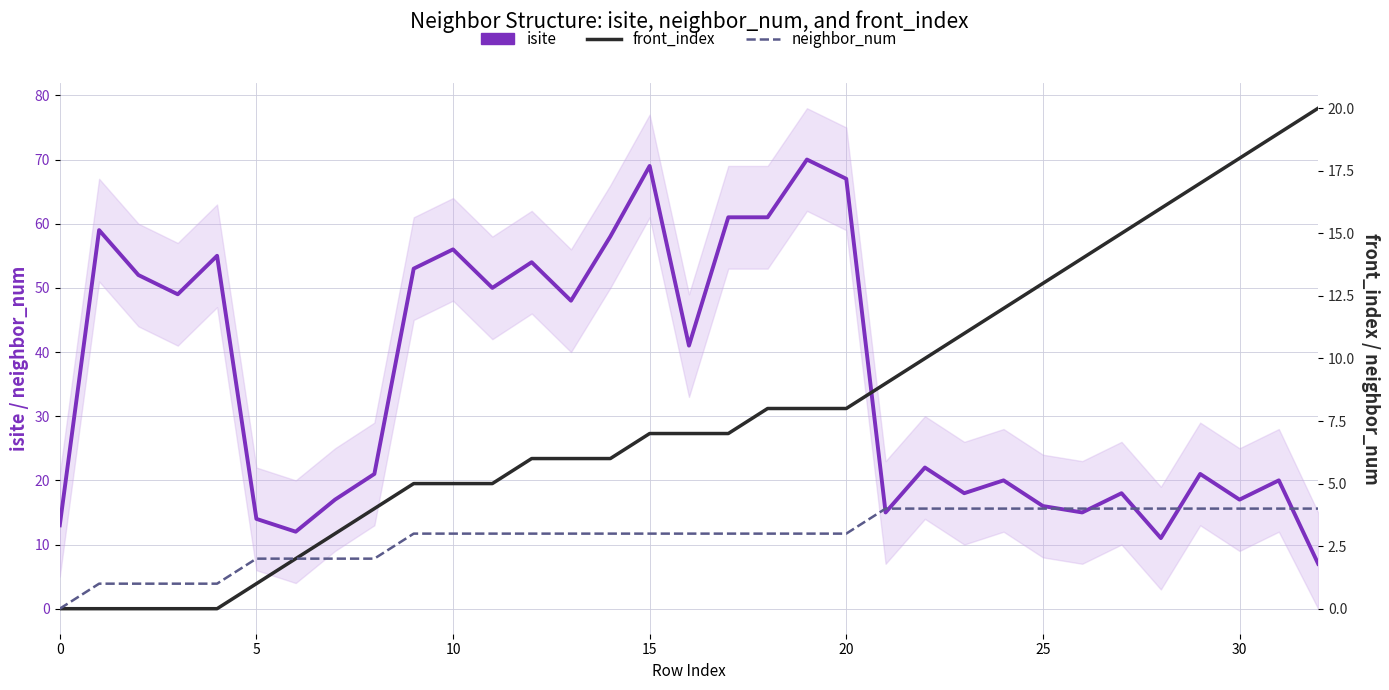

What is the greatest value displayed?

70